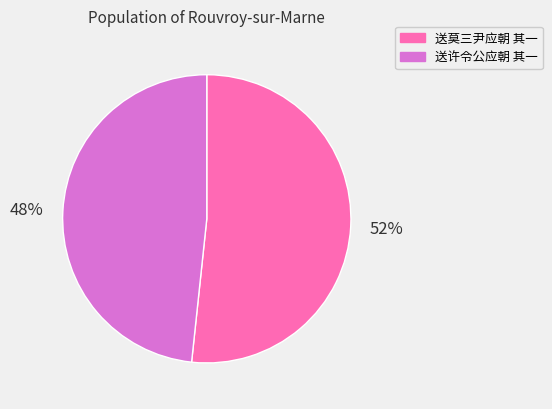

Between 送许令公应朝 其一 and 送莫三尹应朝 其一, which is larger?

送莫三尹应朝 其一